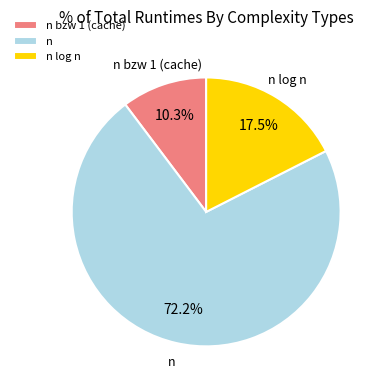

Which slice is the largest?

n